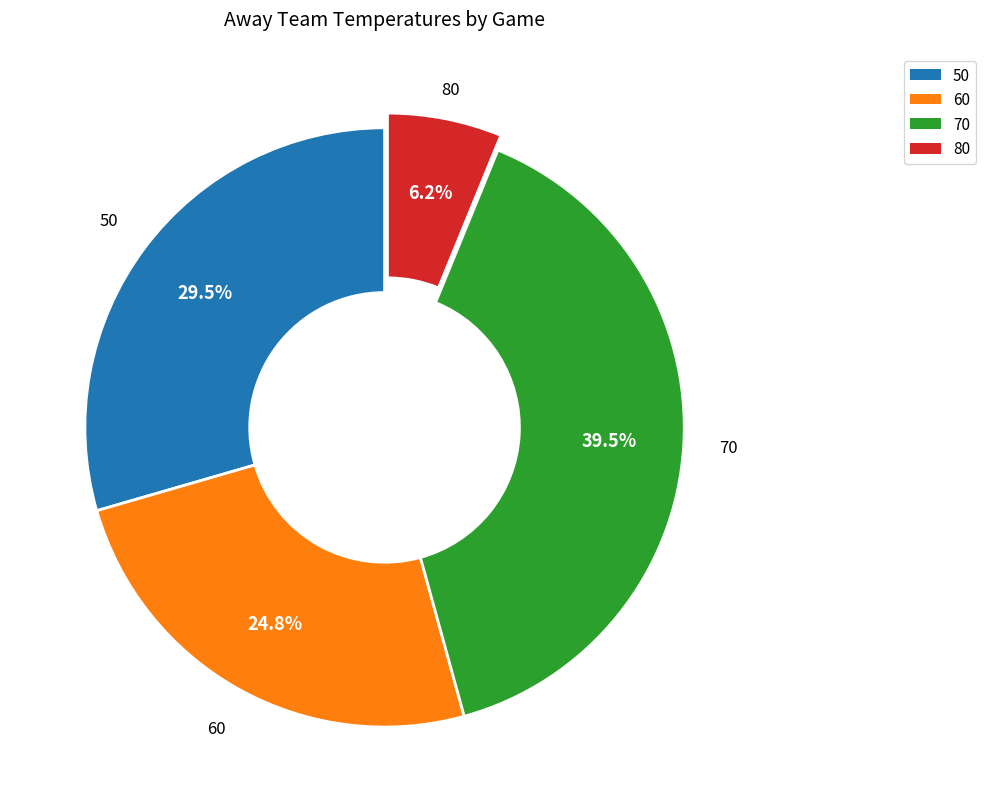

Is there a majority slice in this chart?

No